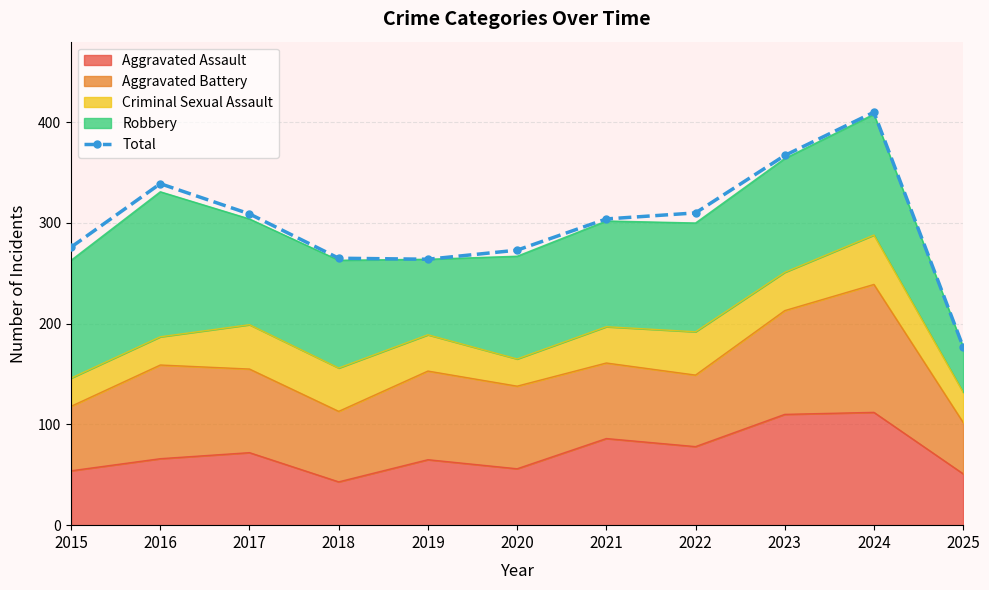

Reading right to left, what are all the values shown in this chart?

177	410	367	310	304	273	264	265	309	339	276